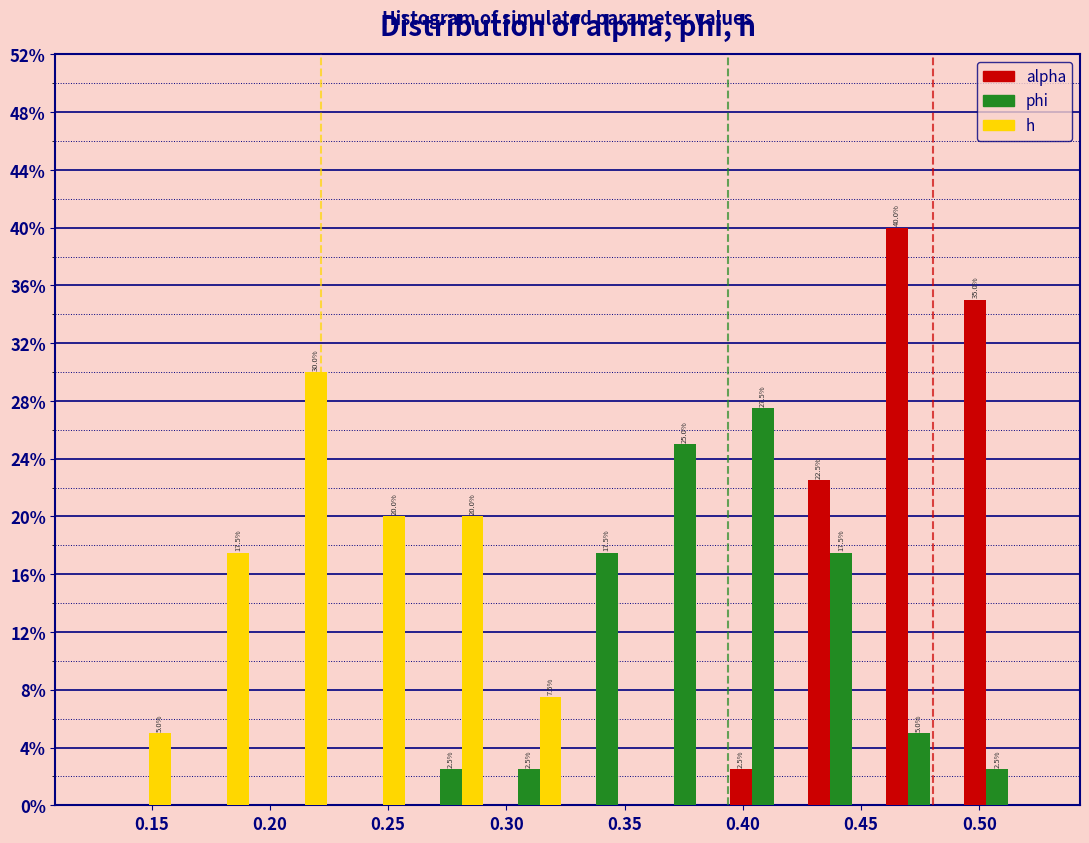

In the phi series, which range on the x-axis has the tallest bar?

0.390 to 0.425